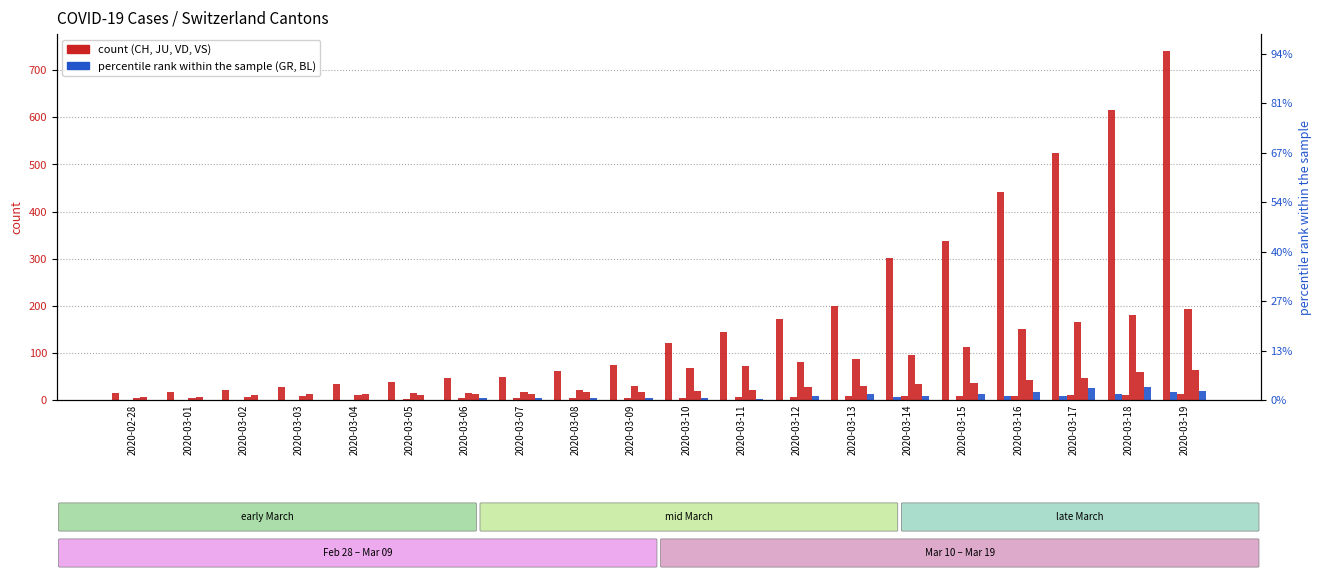

What is the greatest value displayed?

740